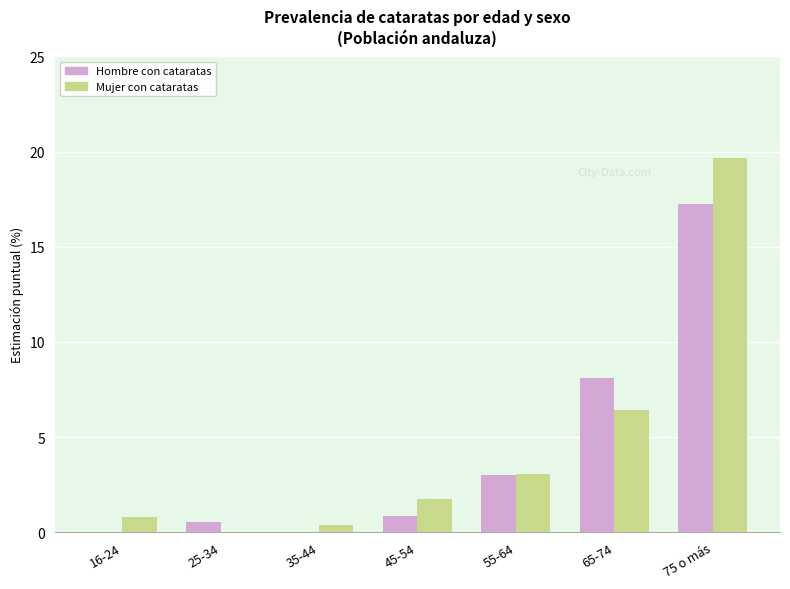

What is the greatest value displayed?

19.7